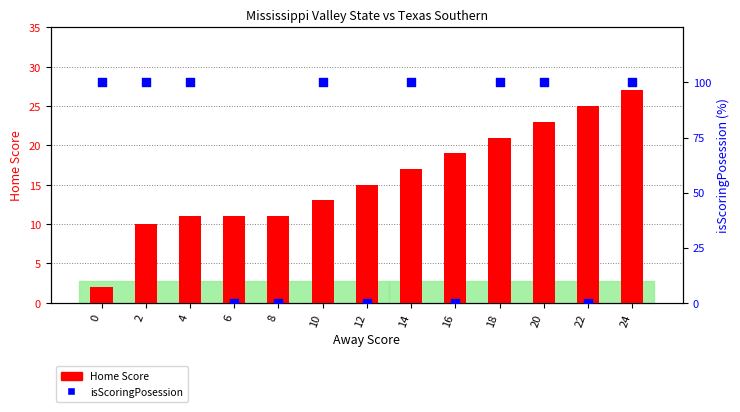

Is the value of Home Score at 22 greater than the value of isScoringPosession at 18?

No